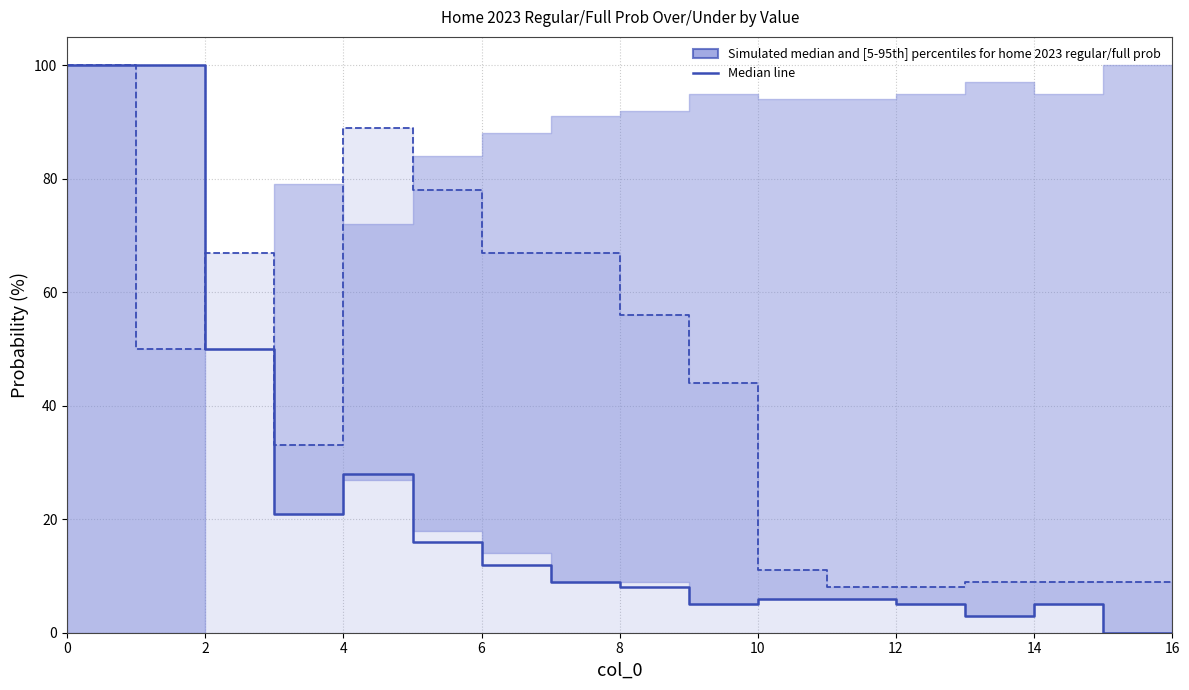

What is the greatest value displayed?

100